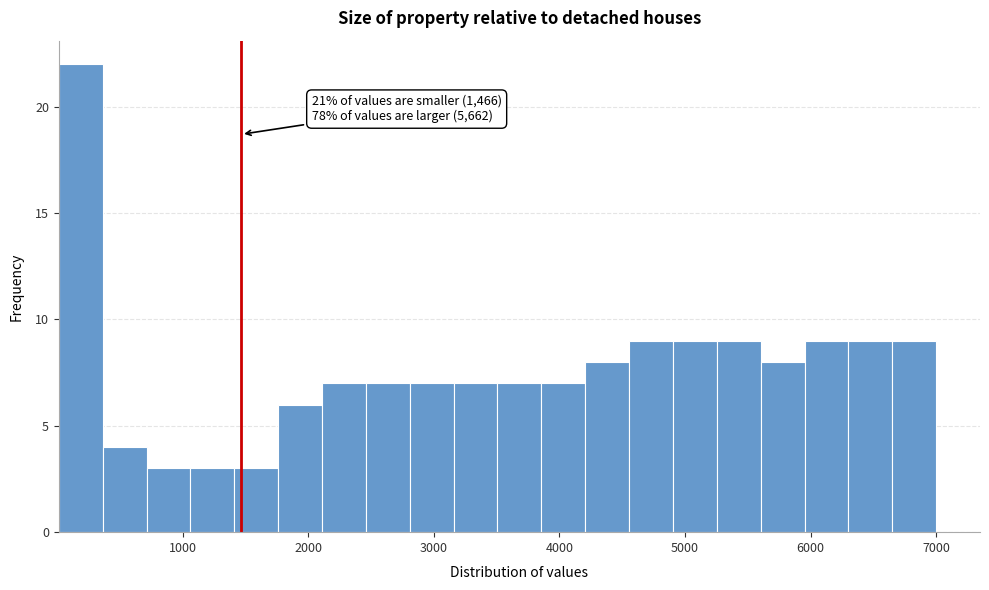

Around what value on the x-axis is the tallest bar? Give the approximate position of its centre, as read against the axis.

200